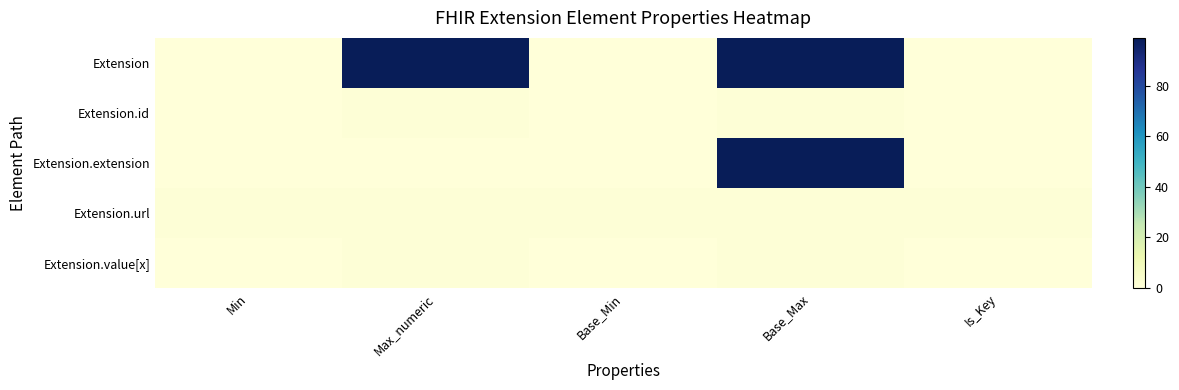

What is the total value across all series at Max_numeric?

102